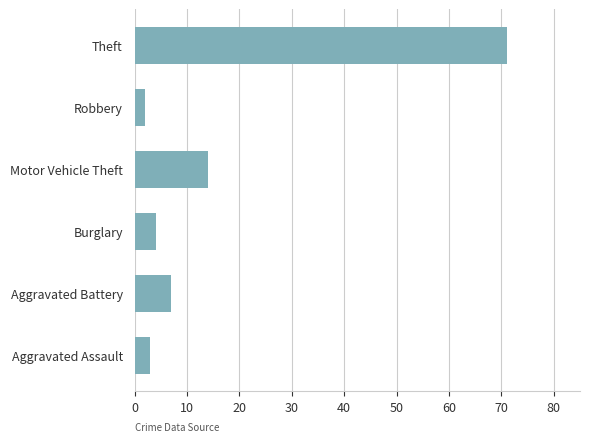

What is the average value?

17